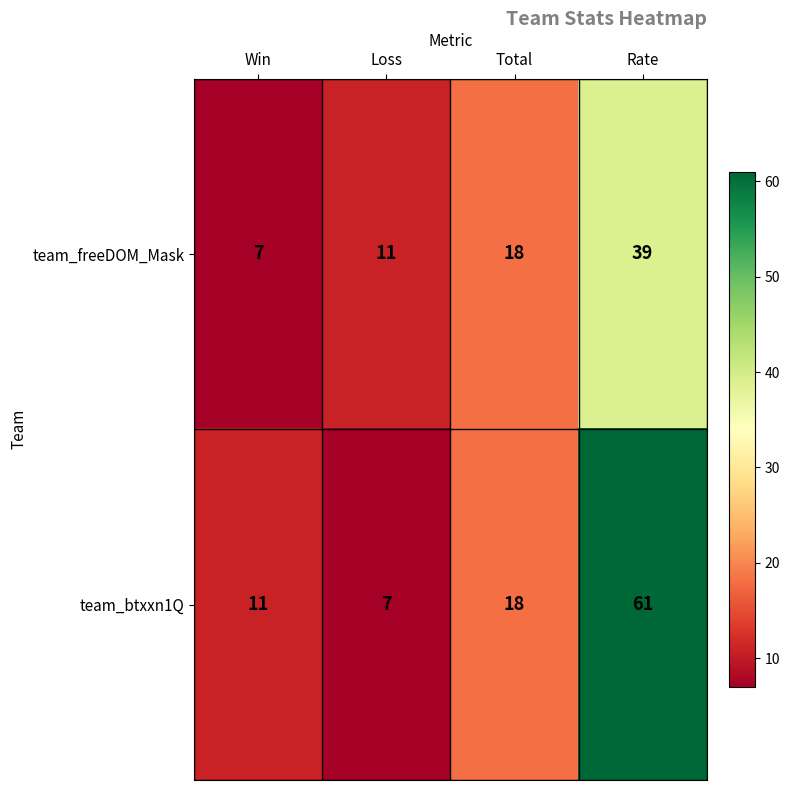

Reading left to right, transcribe all the data shown in this chart.

team_freeDOM_Mask: Win=7	Loss=11	Total=18	Rate=39
team_btxxn1Q: Win=11	Loss=7	Total=18	Rate=61